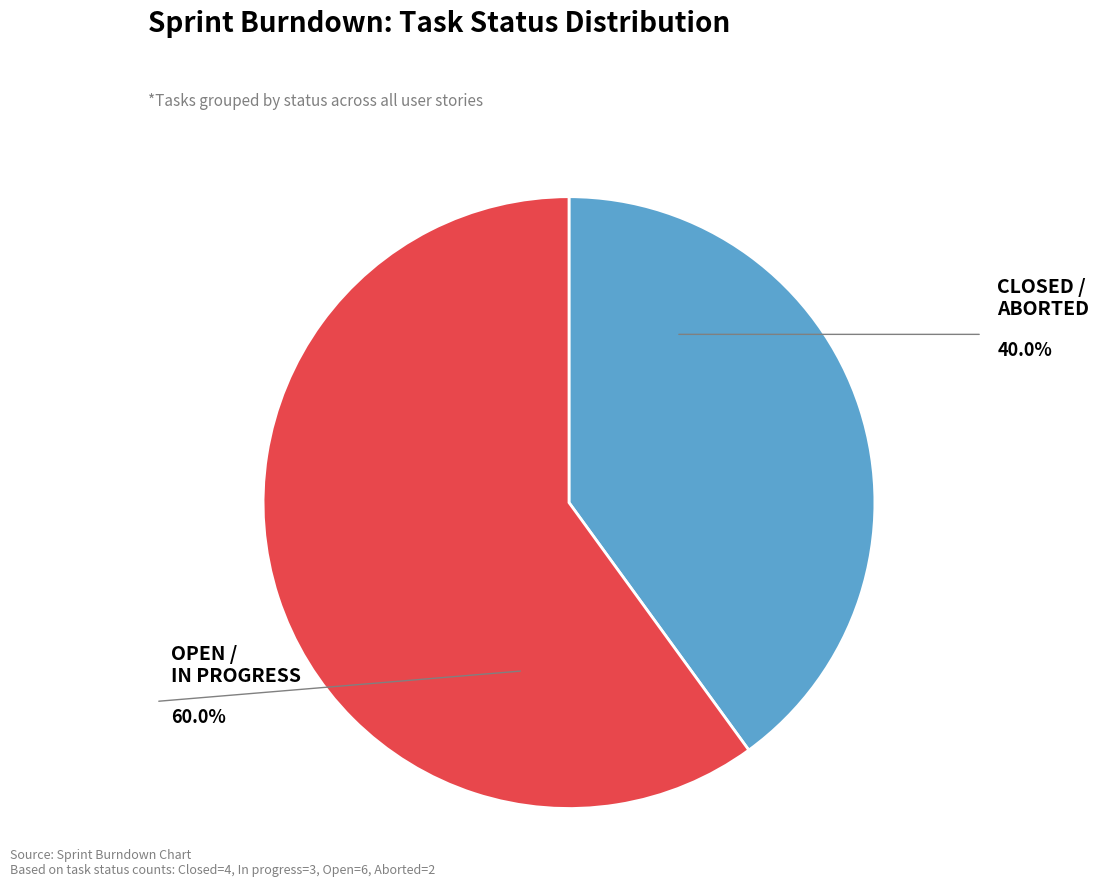

Is there any slice that represents more than half of the pie?

Yes